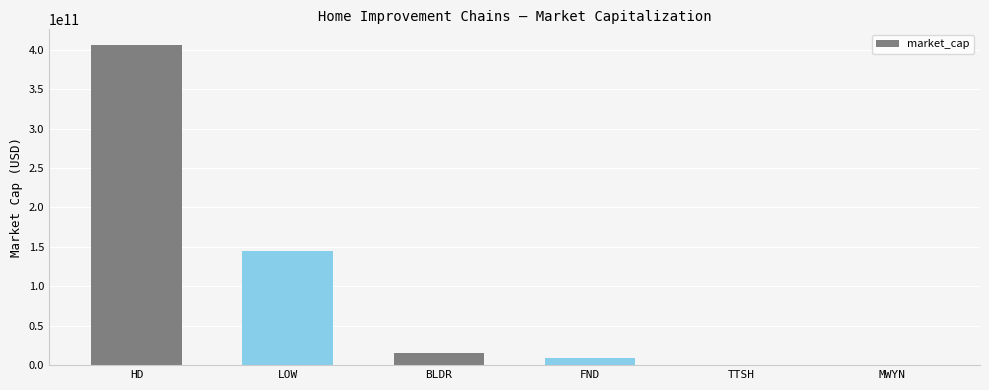

Which category has the highest value across all series?

HD